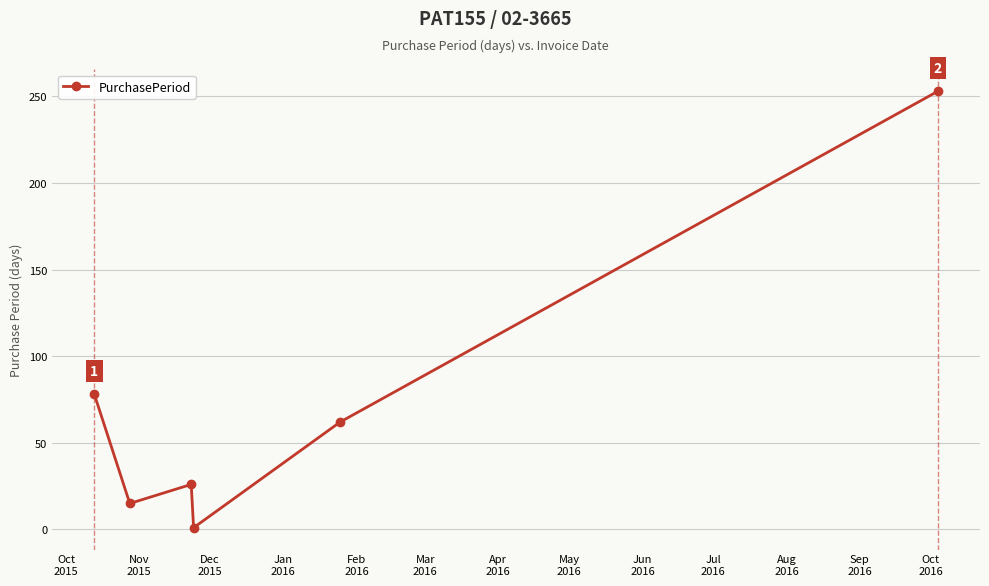

True or false: the data has more than 0 interior local peaks.

True